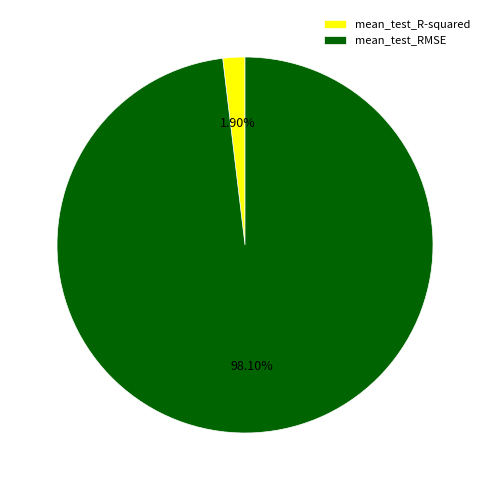

What percentage is NOT represented by mean_test_R-squared?

98.1%